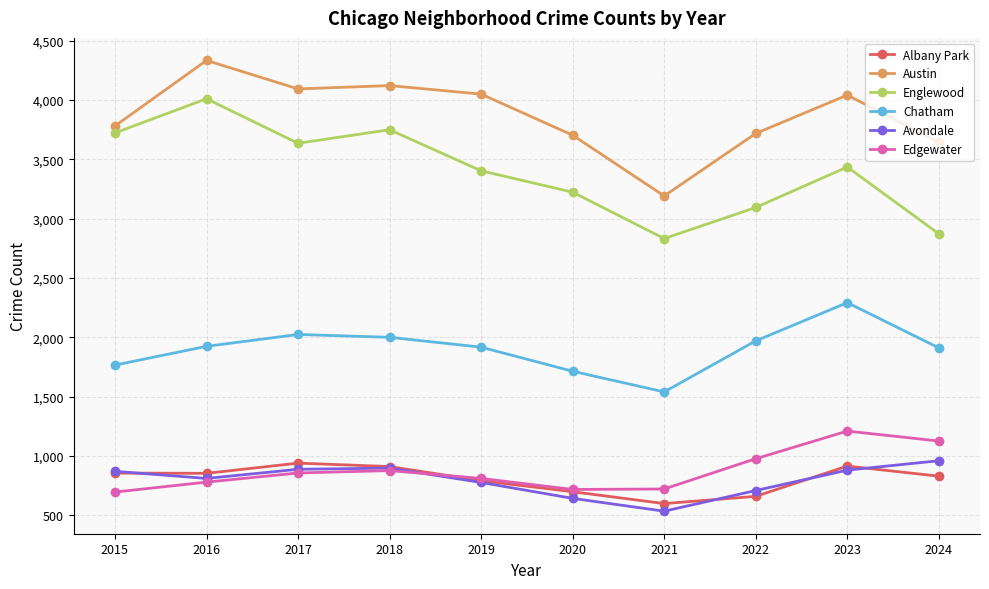

Is this an area chart (filled region under the line)?

No